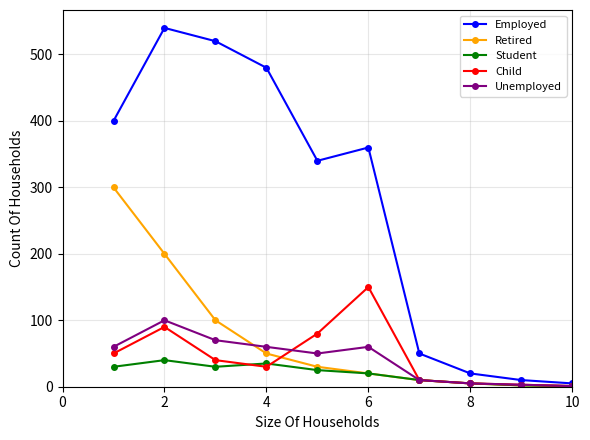

What is the difference between the second highest and minimum values in the Student series?

34